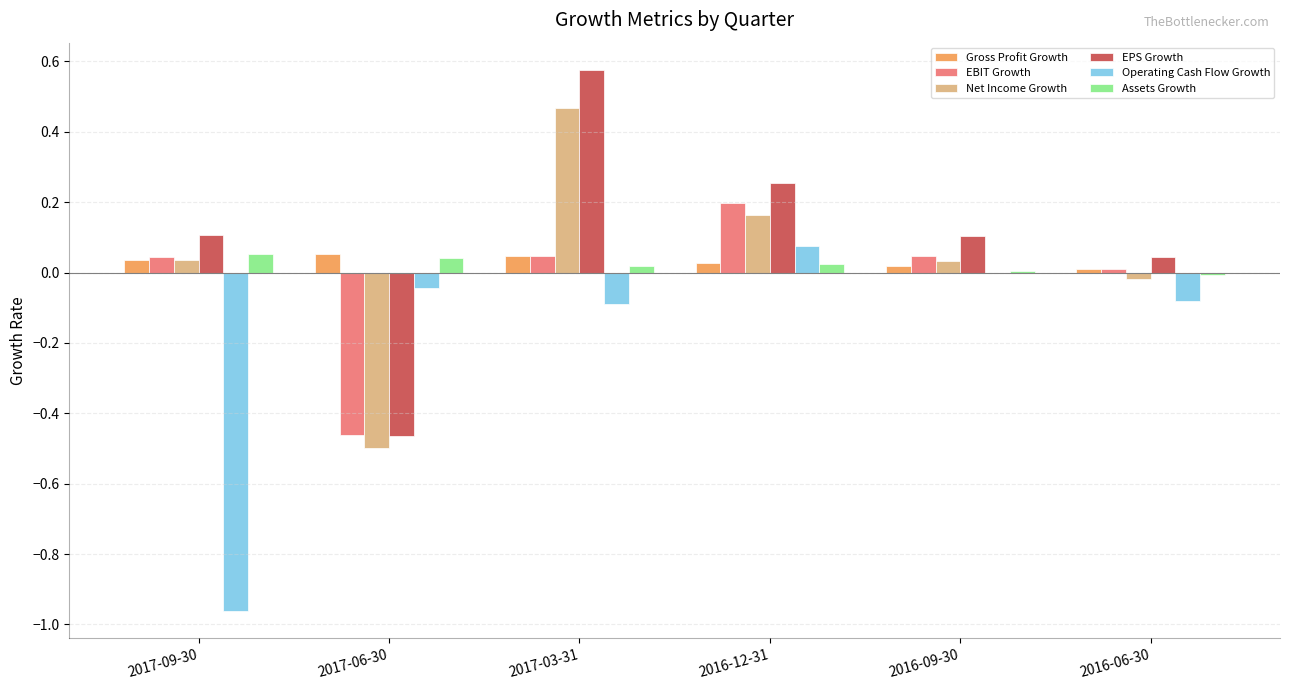

Is the value of EBIT Growth at 2016-06-30 greater than the value of EPS Growth at 2017-09-30?

No